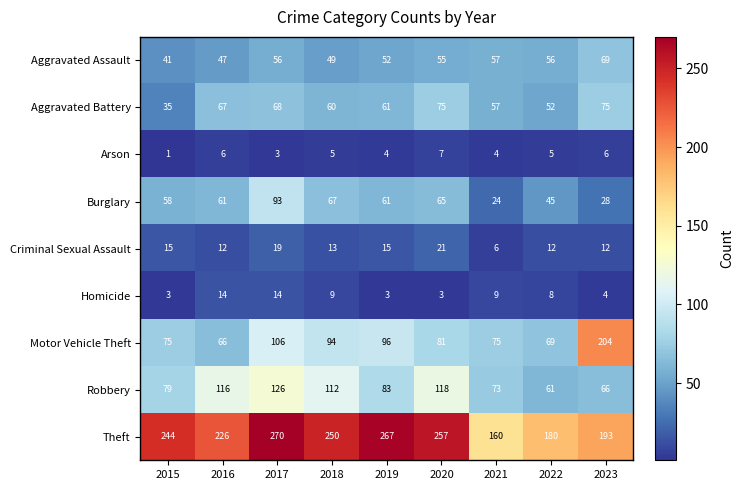

At which label is Aggravated Battery closest to 55?

2021